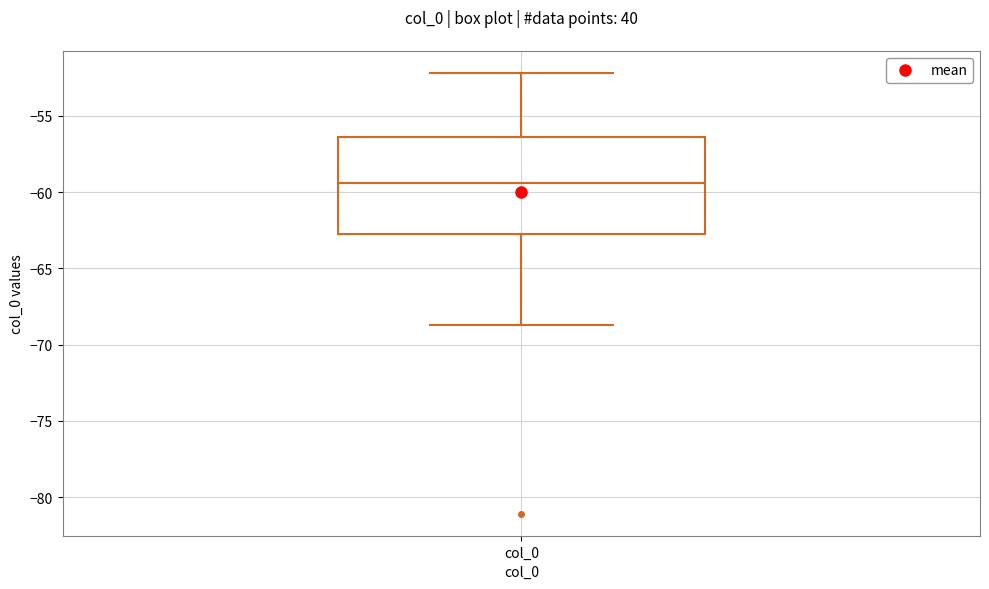

Transcribe this box plot: give where the median line is, the range the box spans, and where the two whiskers end, as read against the y-axis. The values are not printed on the chart, so give them approximately, as read against the axis.

median -59.5, box -62.5 to -56.5, whiskers -68.5 to -52.0